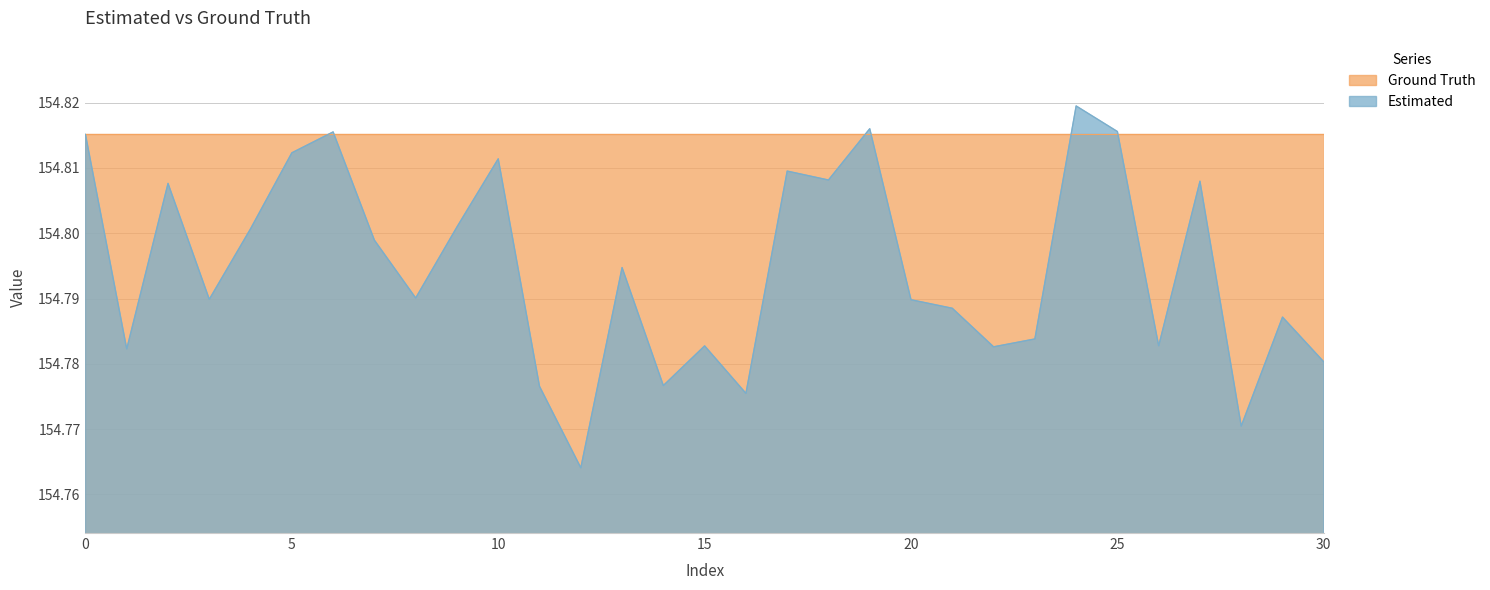

What is the value of the 21st point from the left?

154.8